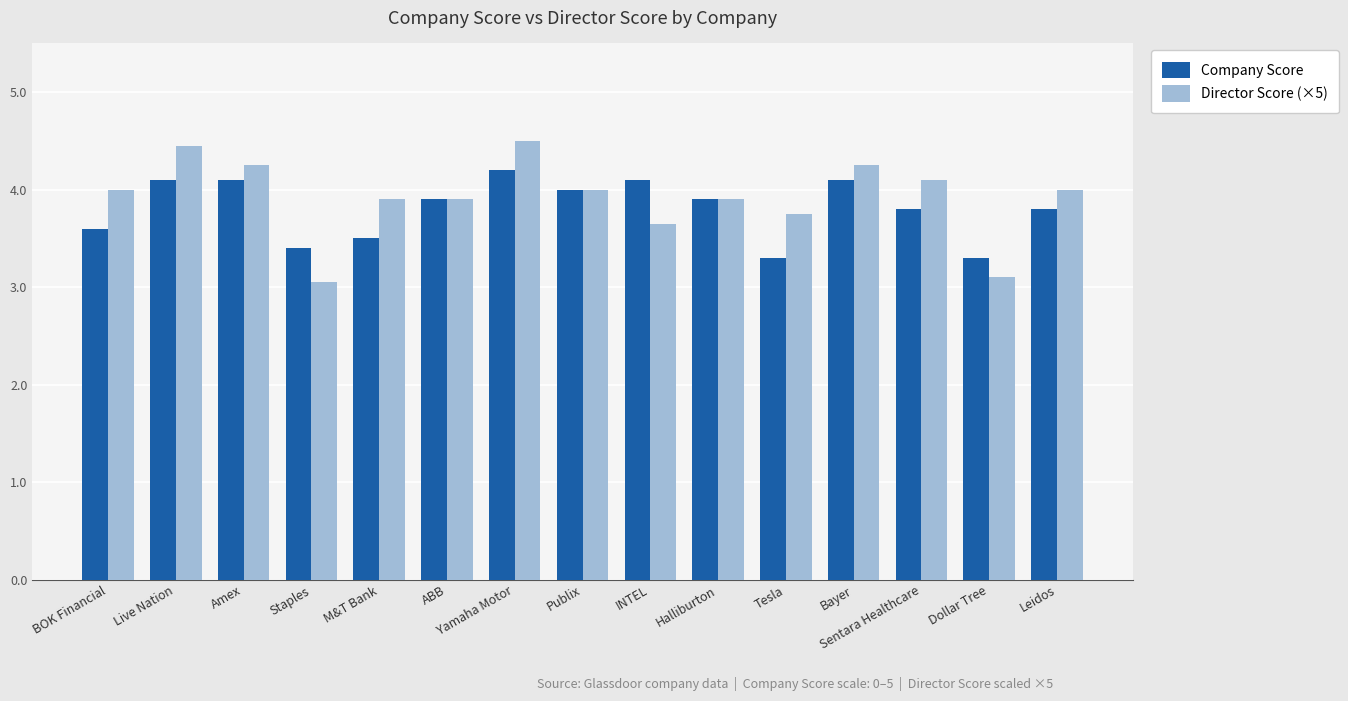

Which series has the widest spread of values?

Director Score (×5)